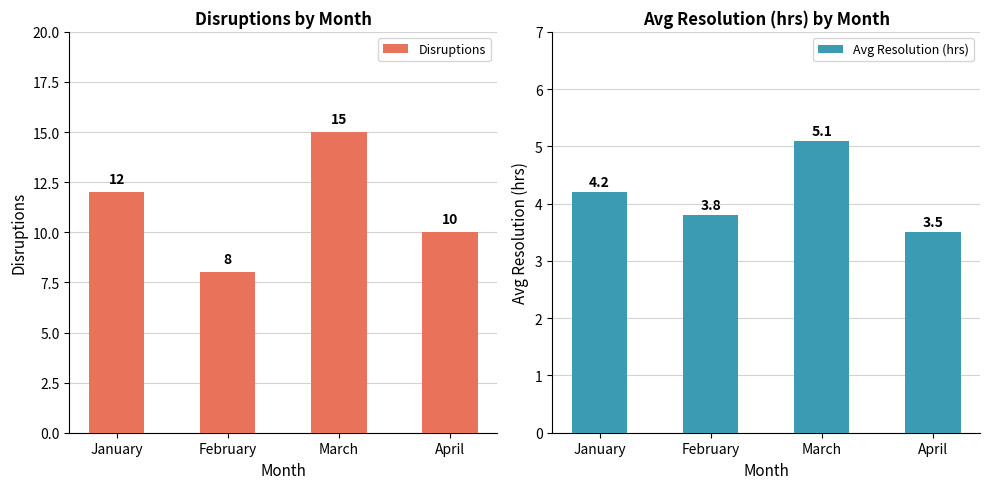

At which label is Disruptions closest to 11?

January